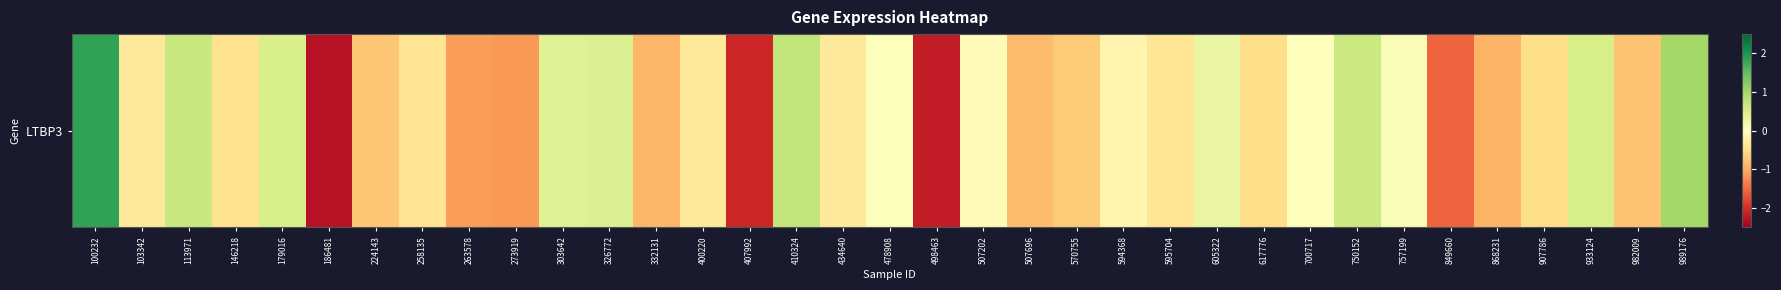

The chart shows a value of 0.4 at 326772. True or false?

True